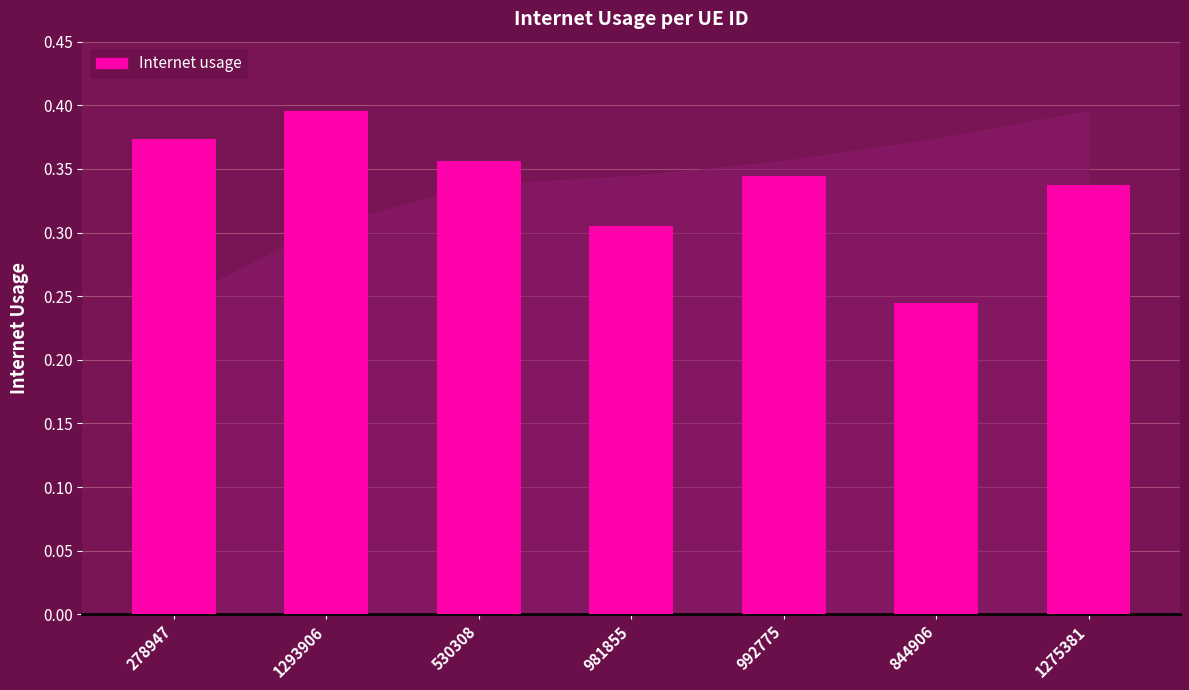

Which category has the highest value across all series?

1293906